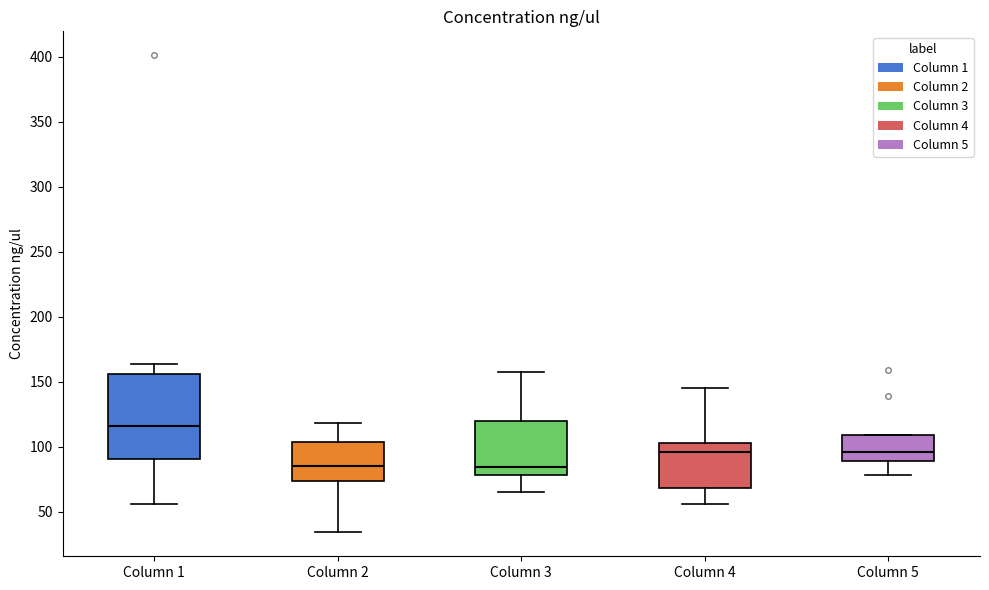

Comparing the boxes themselves (not the whiskers), which one is the tallest?

Column 1